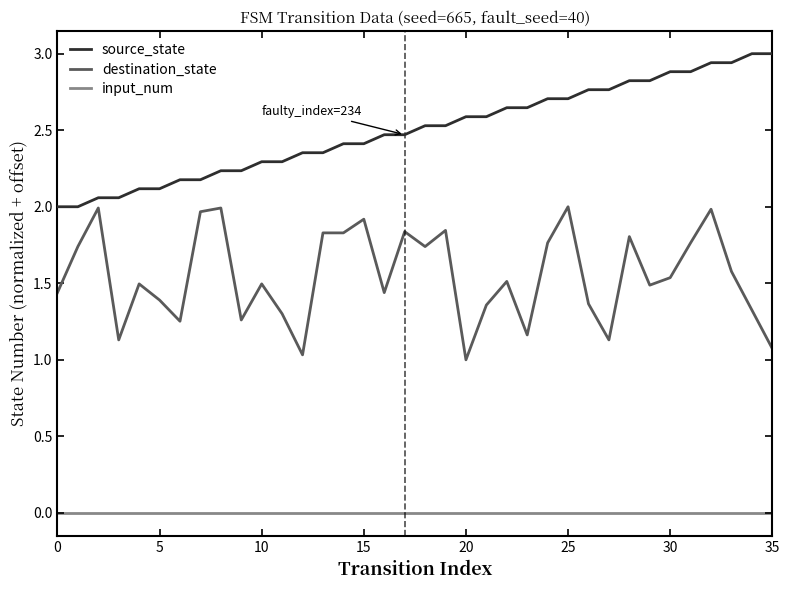

Does the chart have visible grid lines?

No